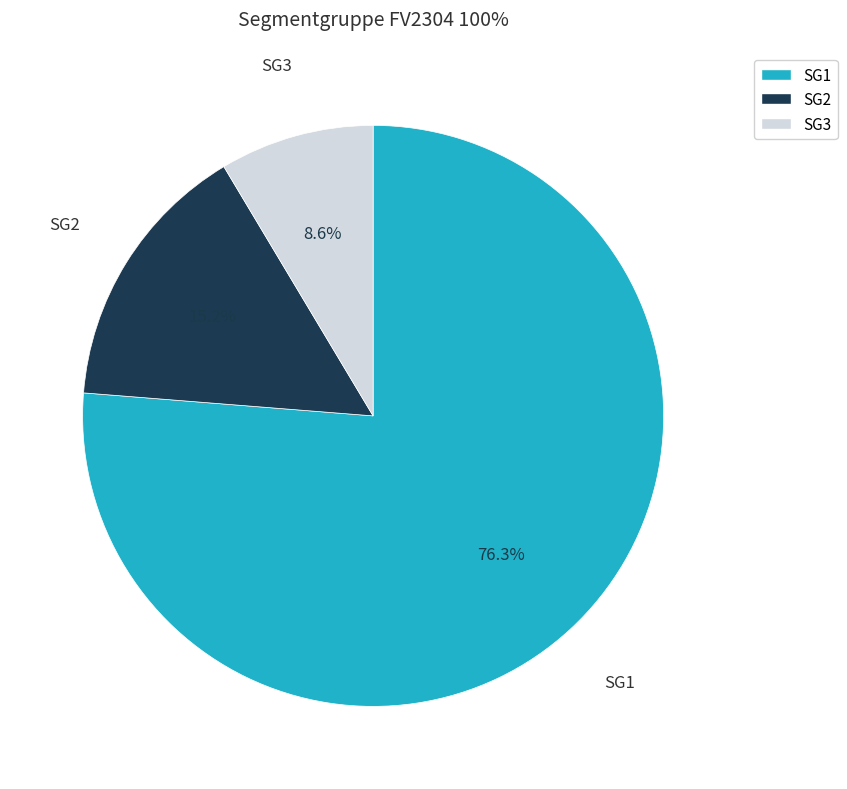

Which slice is the largest?

SG1